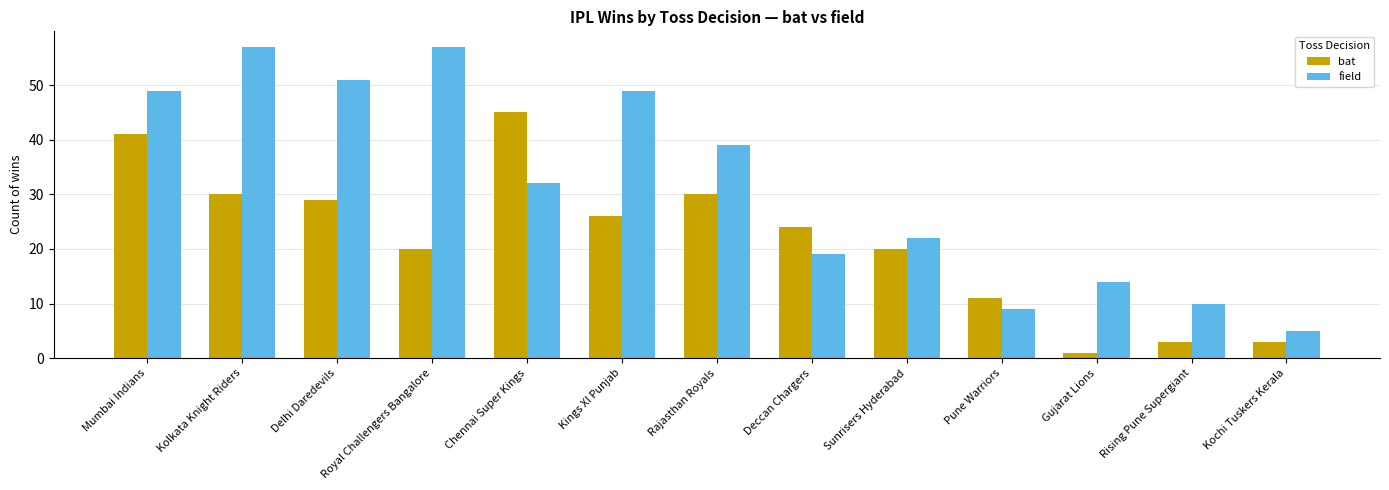

What is the average value of the bat series?

22